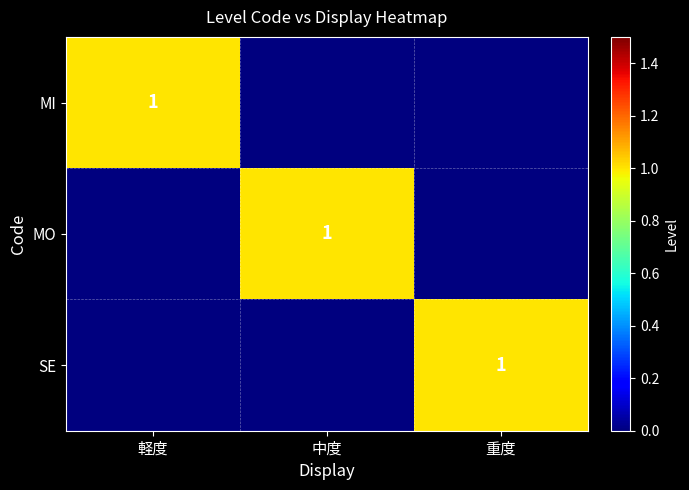

Count the number of data series in this chart.

3